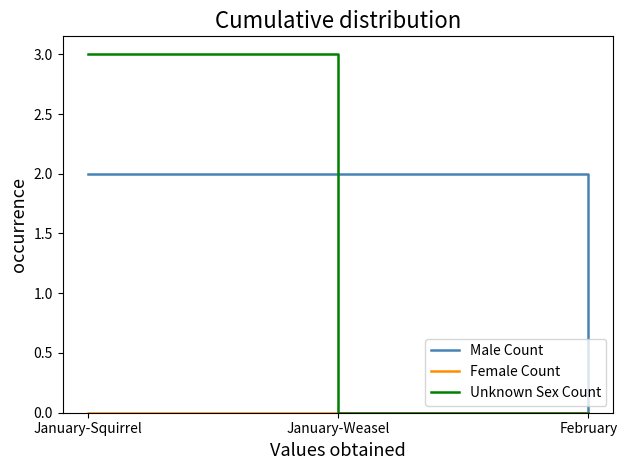

True or false: Male Count has a value of 1 at February.

False